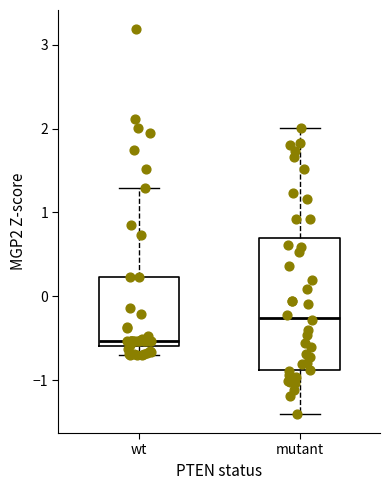

Where does the median line of the box for wt sit on the y-axis? The values are not printed on the chart, so give them approximately, as read against the axis.

-0.5